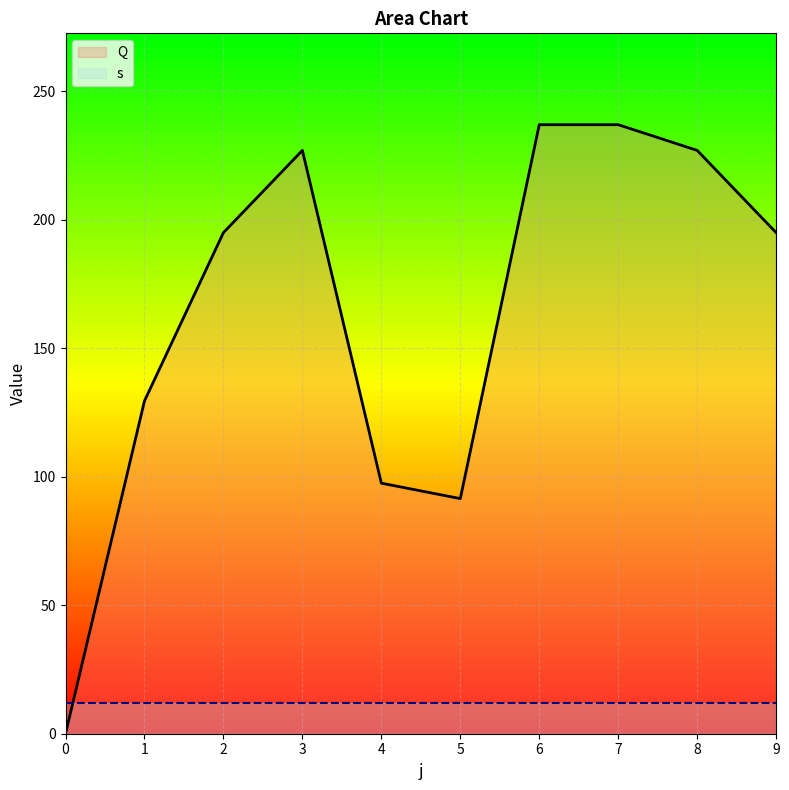

Rank the series at 2 from lowest to highest value.

s_line, Q_line